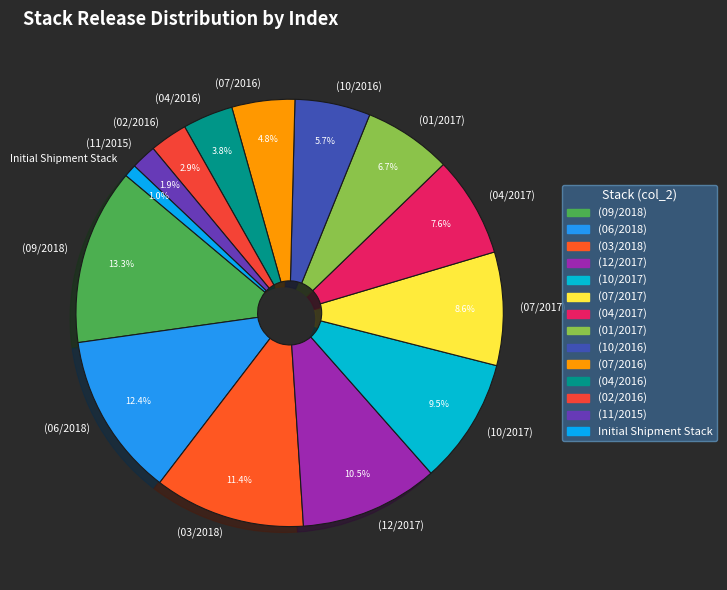

Count the number of slices in the pie.

14